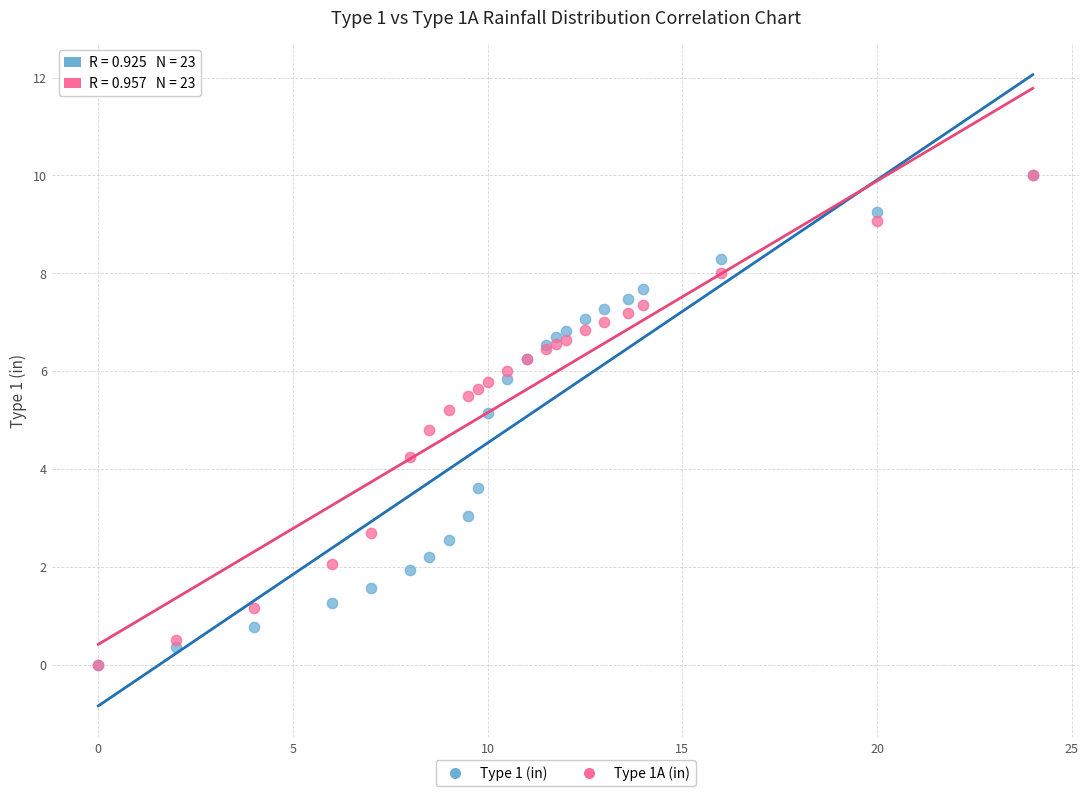

What are all the series names shown in the legend?

Type 1 (in), Type 1A (in)